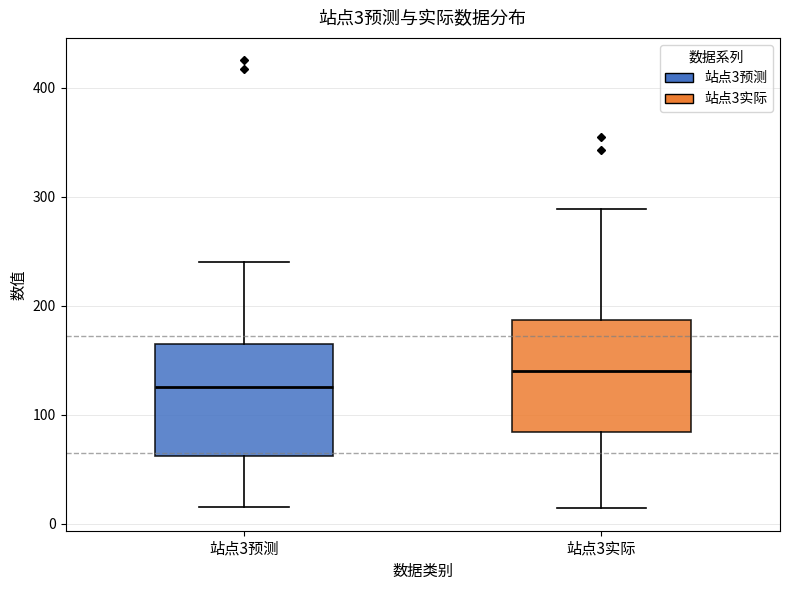

Which box has the lowest median line?

站点3预测